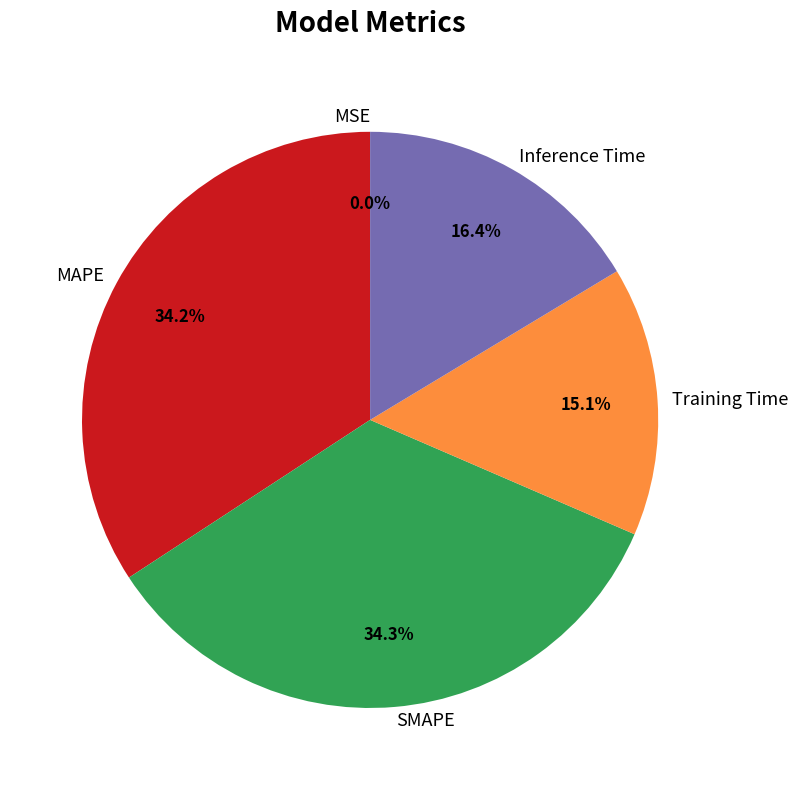

Which has a higher value, Training Time or SMAPE?

SMAPE